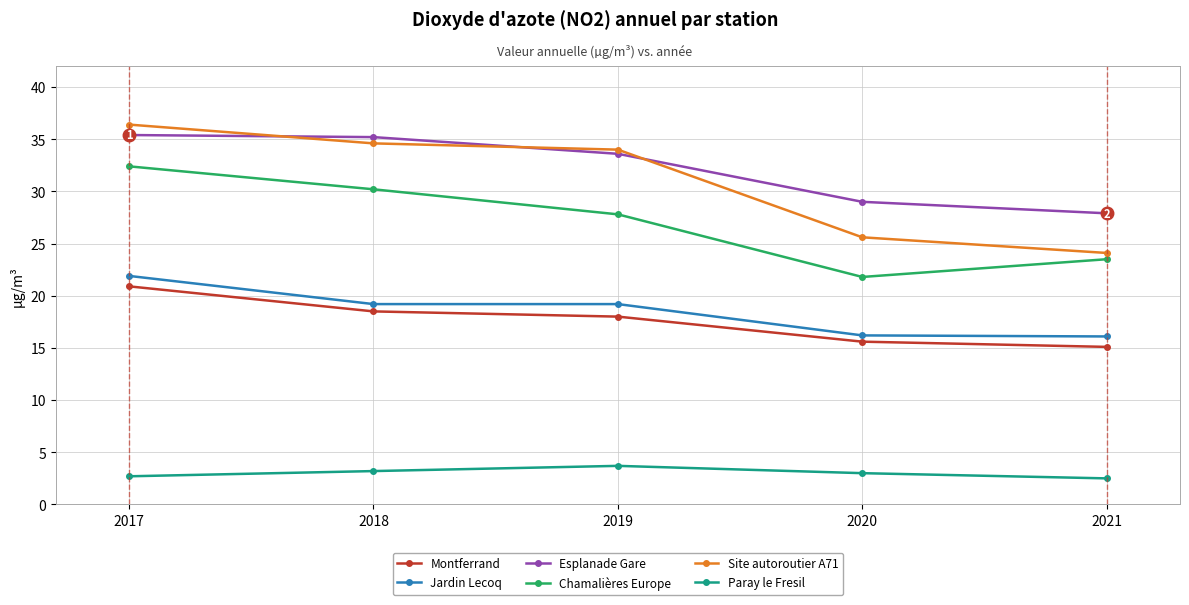

Does the chart display data point markers on the line(s)?

Yes